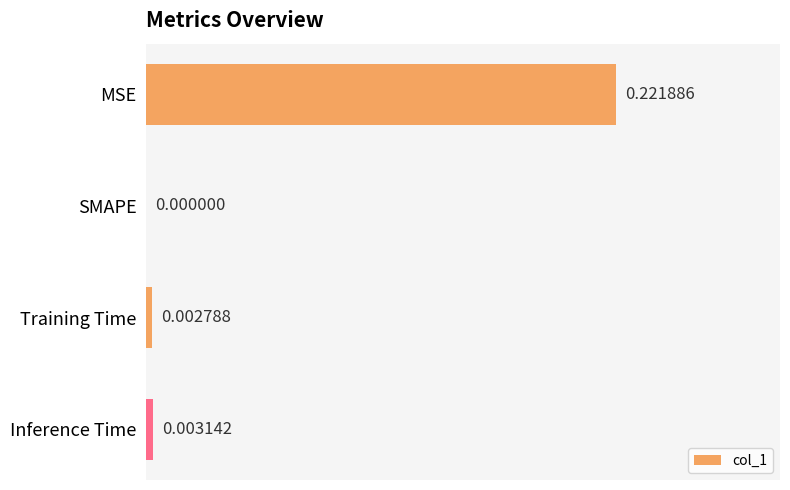

Where is the data nearest to the value 0?

SMAPE